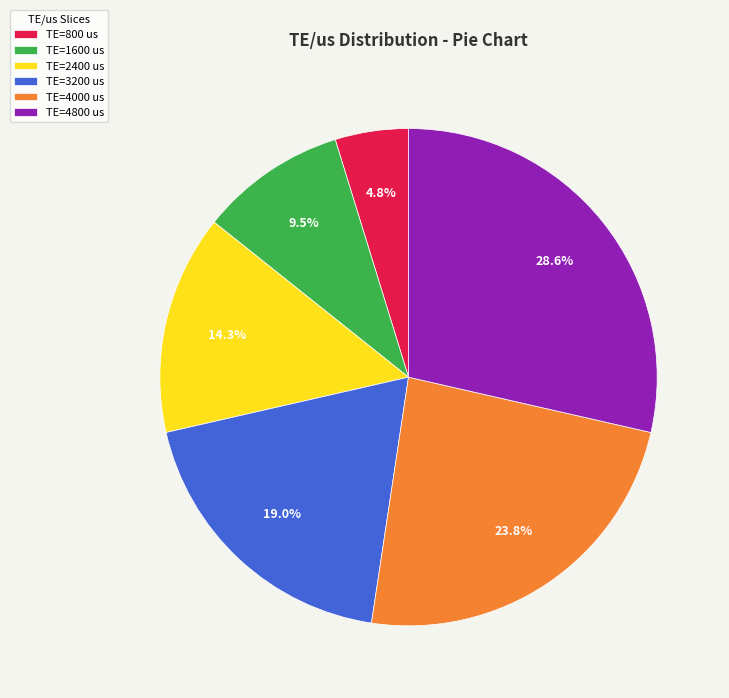

Do TE=3200 us and TE=4000 us together represent more than half of the pie?

No